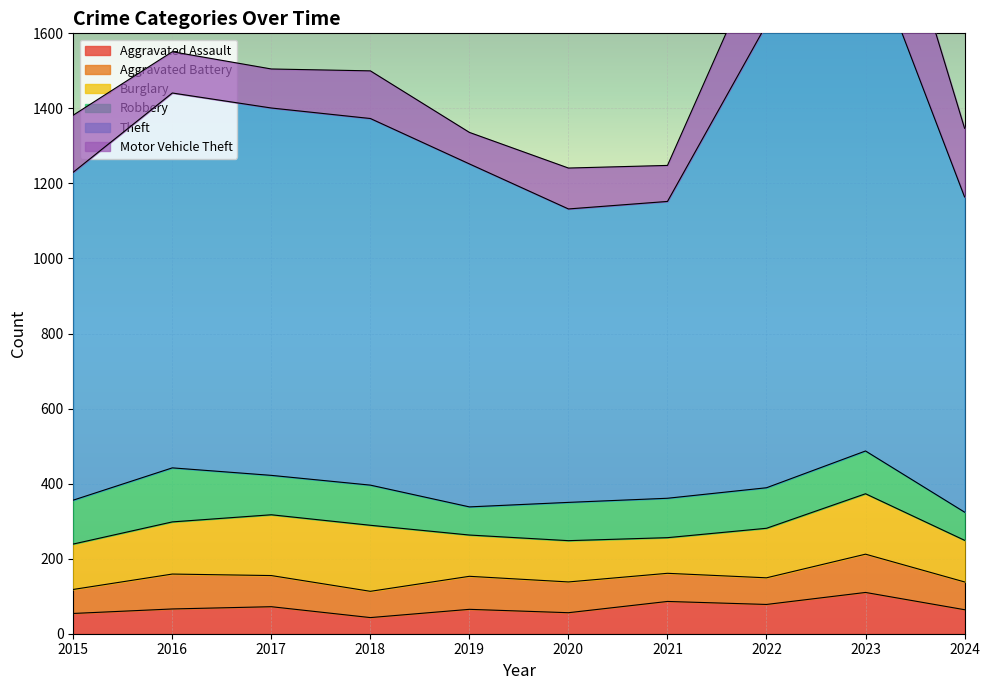

At how many categories does at least one series exceed 888?

6